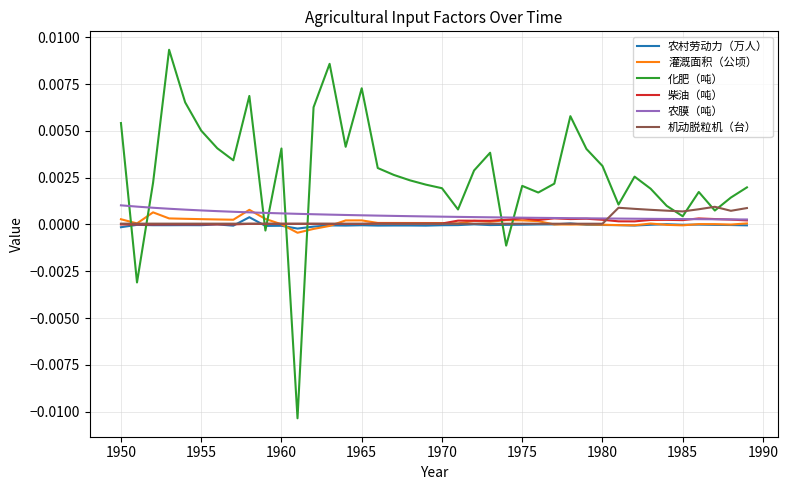

Which series has the largest total across all categories?

化肥（吨）